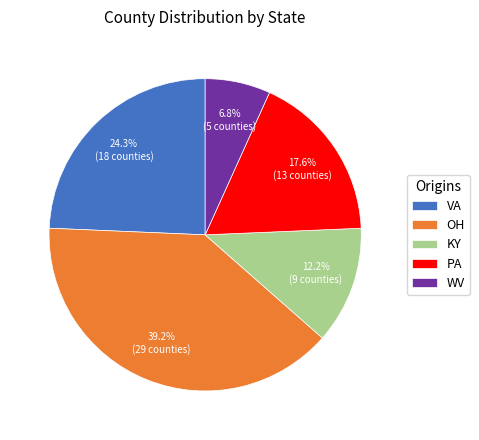

To the nearest percent, what portion does KY represent?

12%